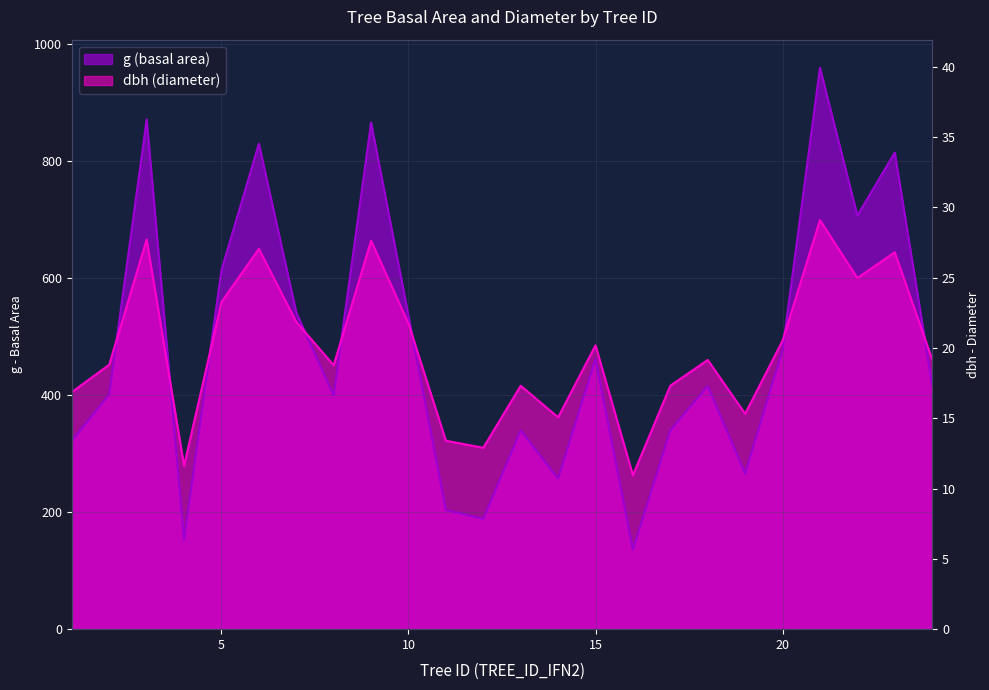

List the series in order of their overall mean, highest first.

g (basal area), dbh (diameter)